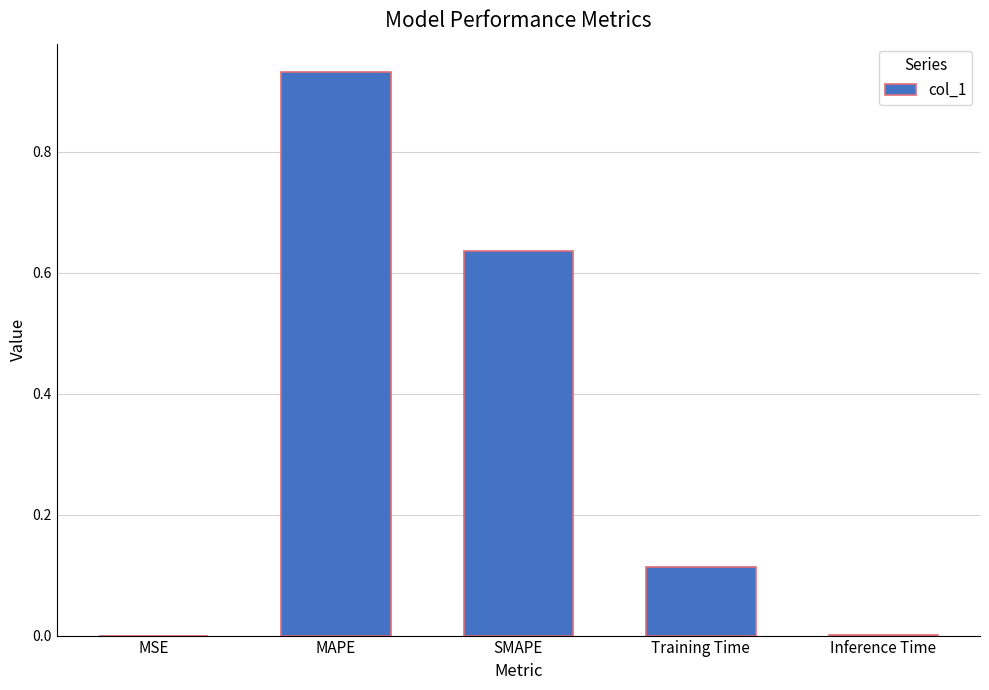

Is it true that the value at SMAPE is 0.3?

False